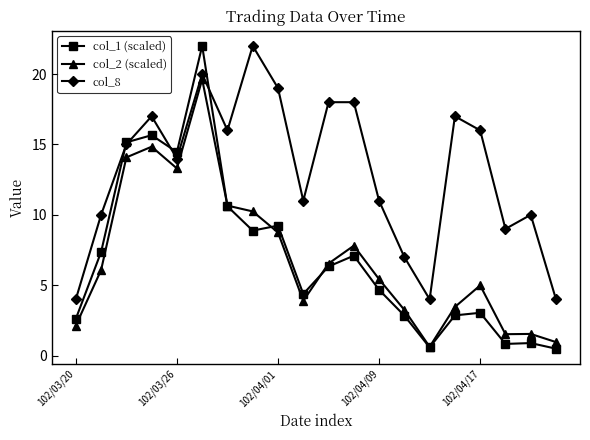

What is the smallest value displayed?

0.5